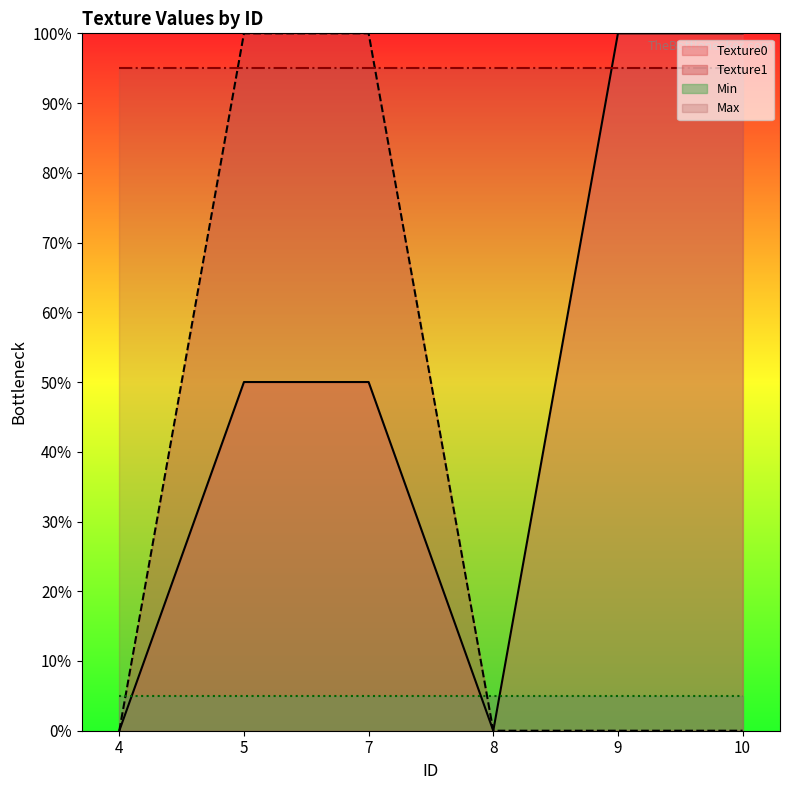

What is the sum of the Texture0 values at 7 and 9?

150.0